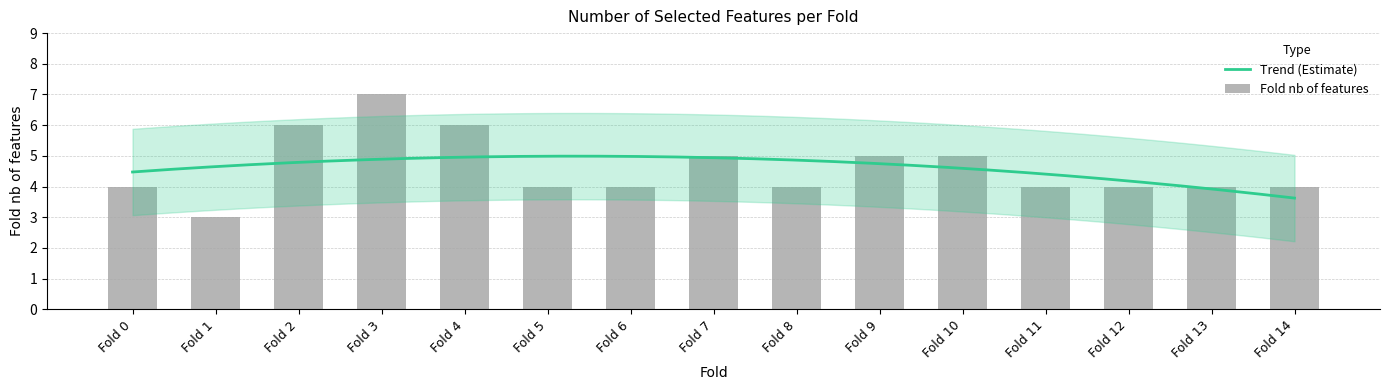

What is the value of the 4th bar from the left?

7